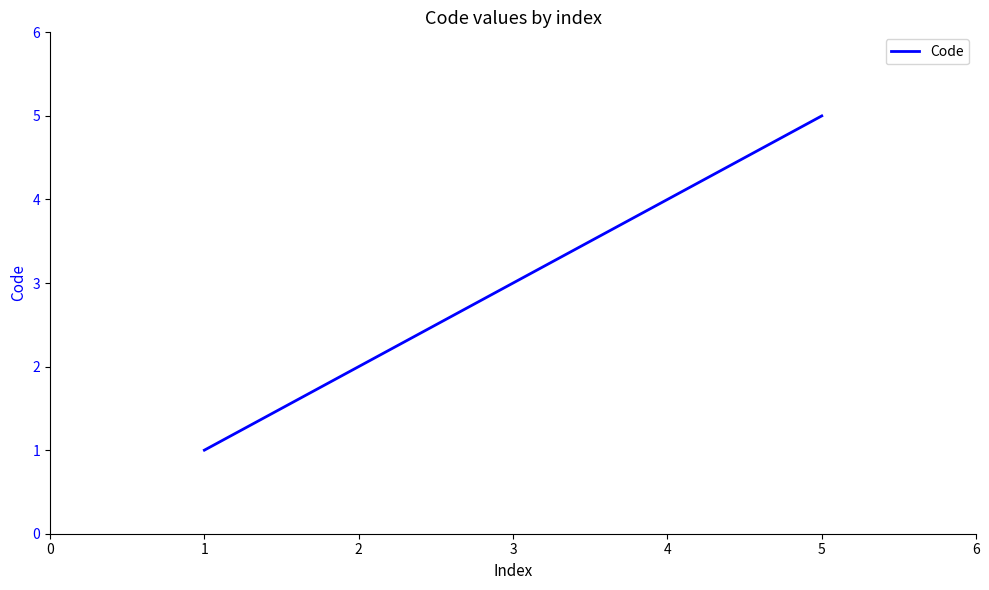

What is the sum of all values?

15